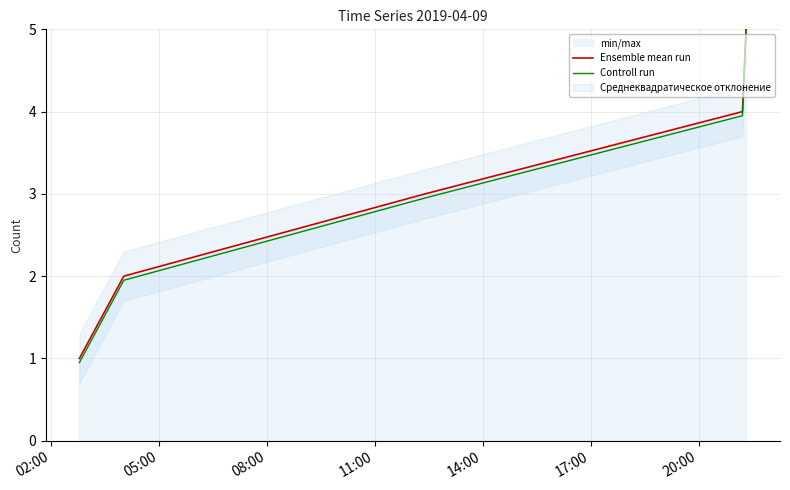

How many lines are shown in the chart?

2